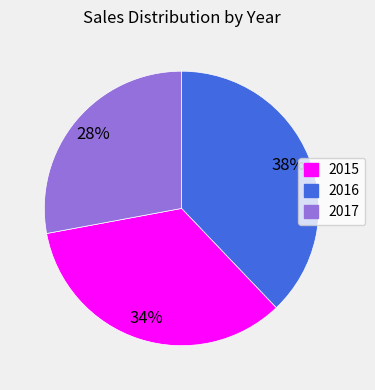

Which category has the biggest portion of the pie?

2015